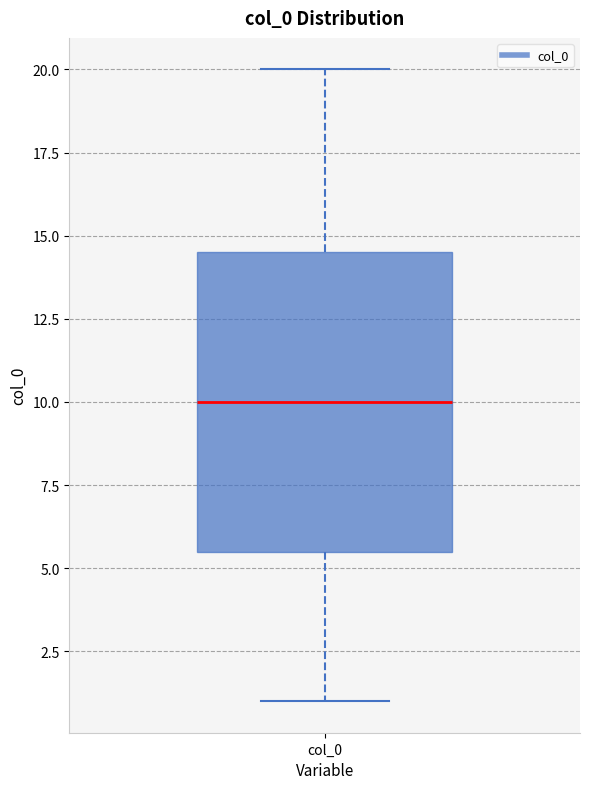

Read this box plot against the y-axis: the position of the median line, the range covered by the box, and the ends of both whiskers. The values are not printed on the chart, so give them approximately, as read against the axis.

median 10.0, box 5.5 to 14.5, whiskers 1.0 to 20.0